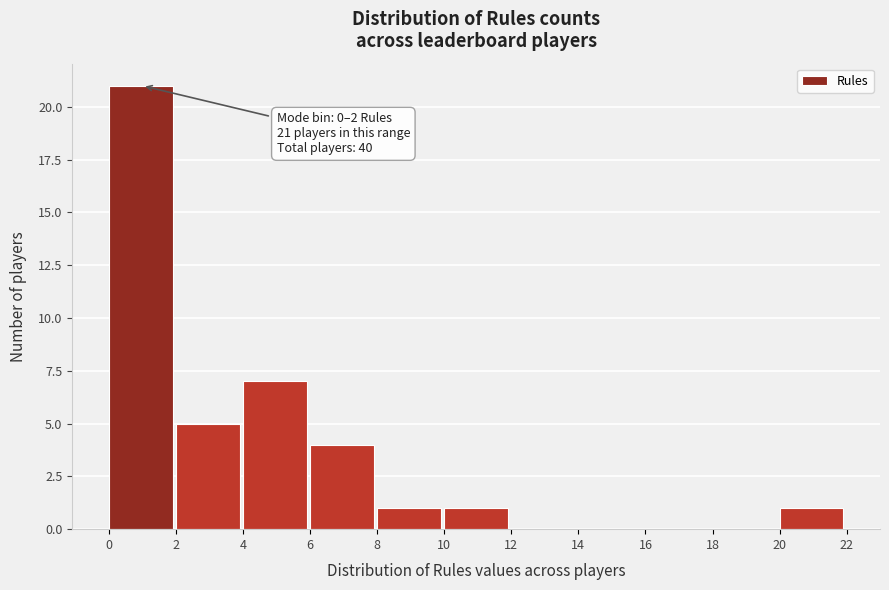

Which range on the x-axis has the tallest bar?

0 to 2